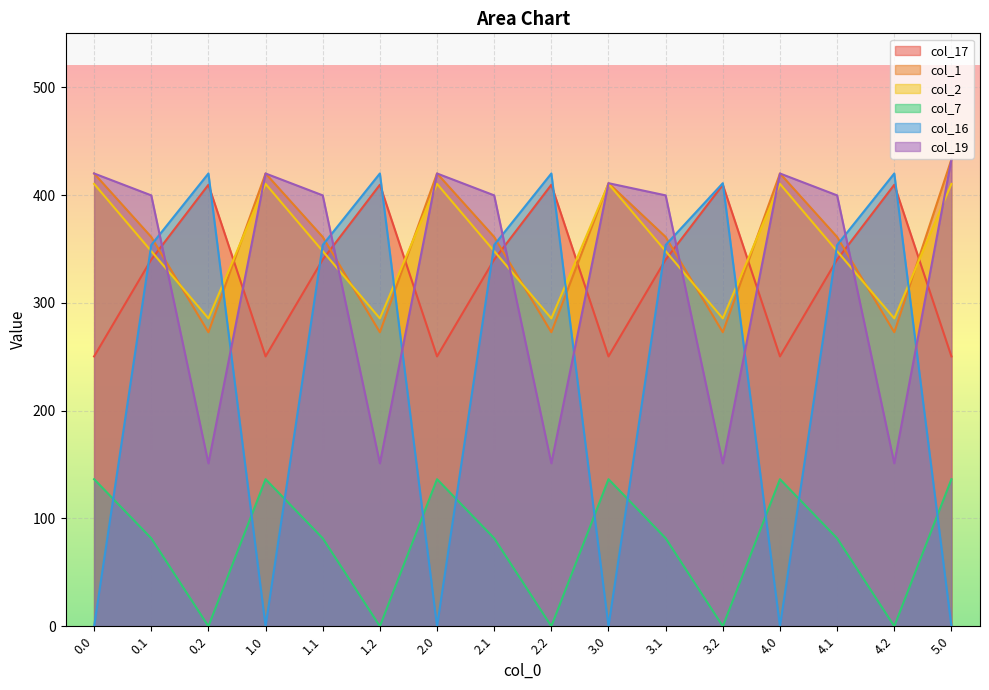

What is the spread (max minus min) of values at 5.0?

433.0